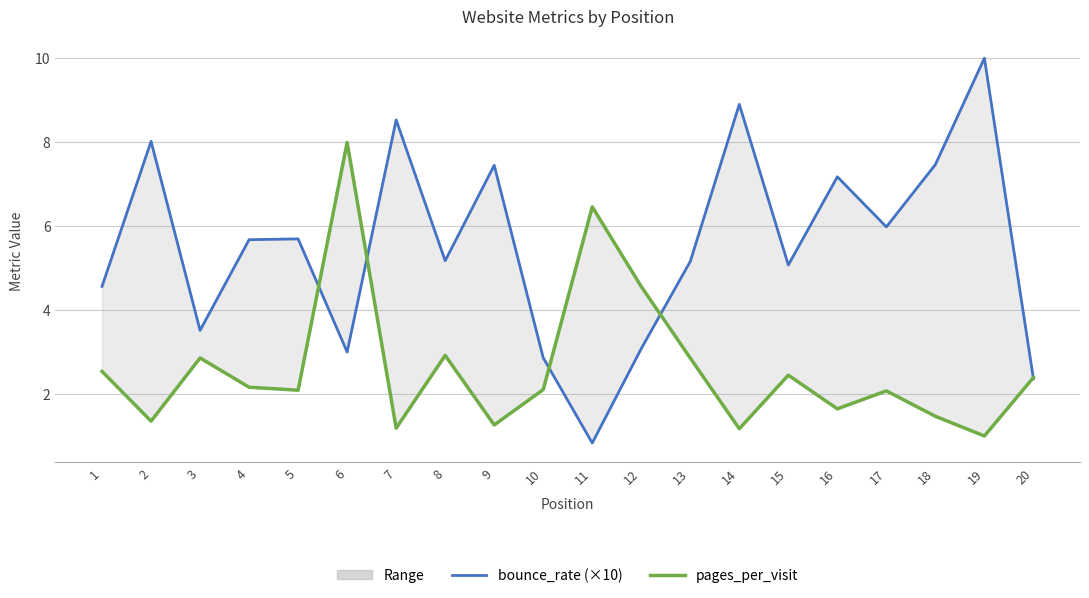

What is the greatest value displayed?

10.0